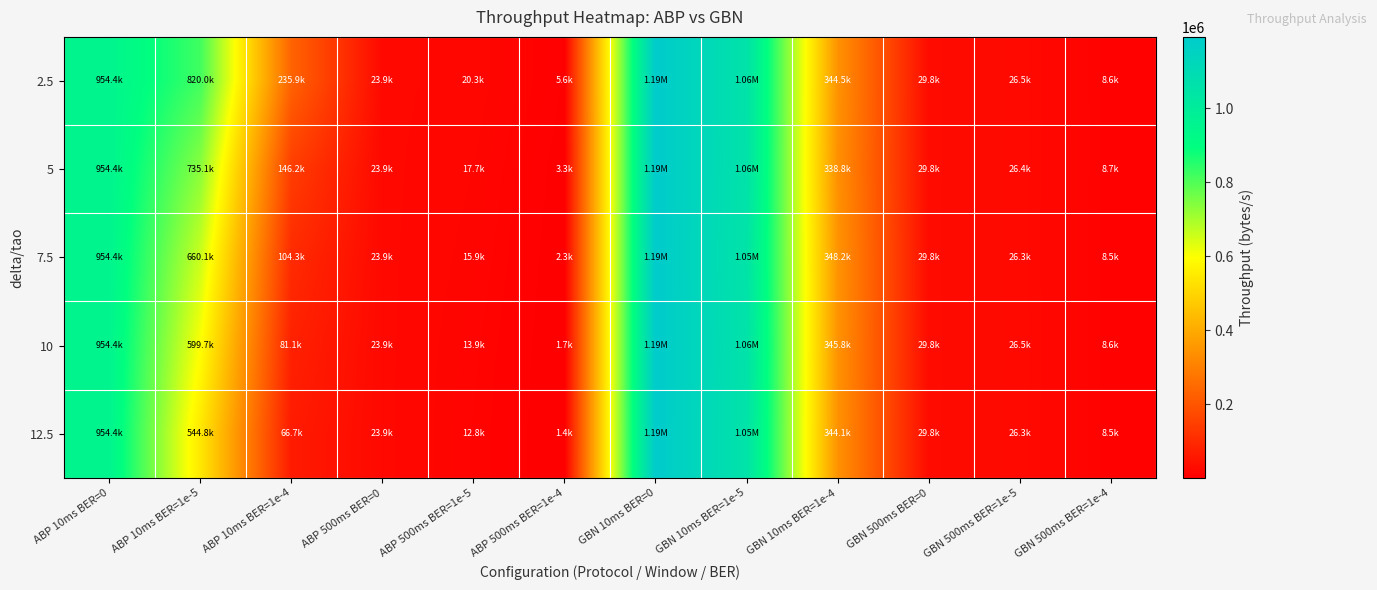

Which series has the largest range (max minus min)?

12.5